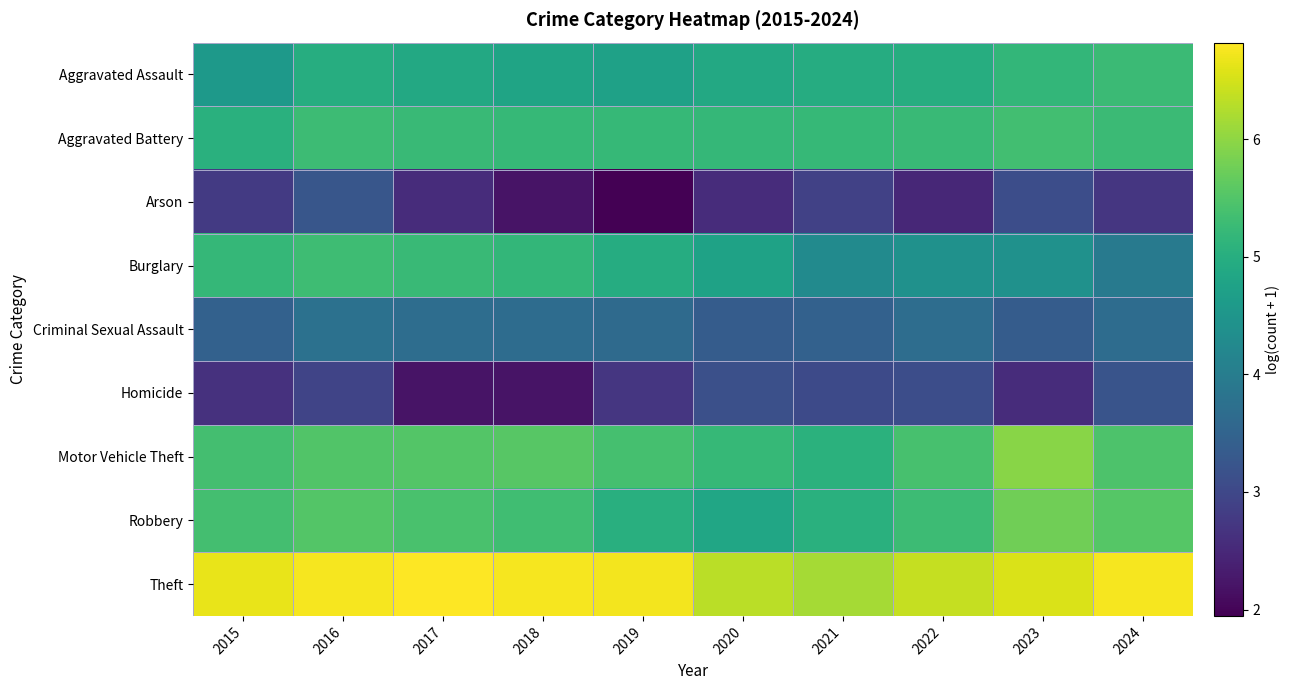

Count the number of data series in this chart.

9